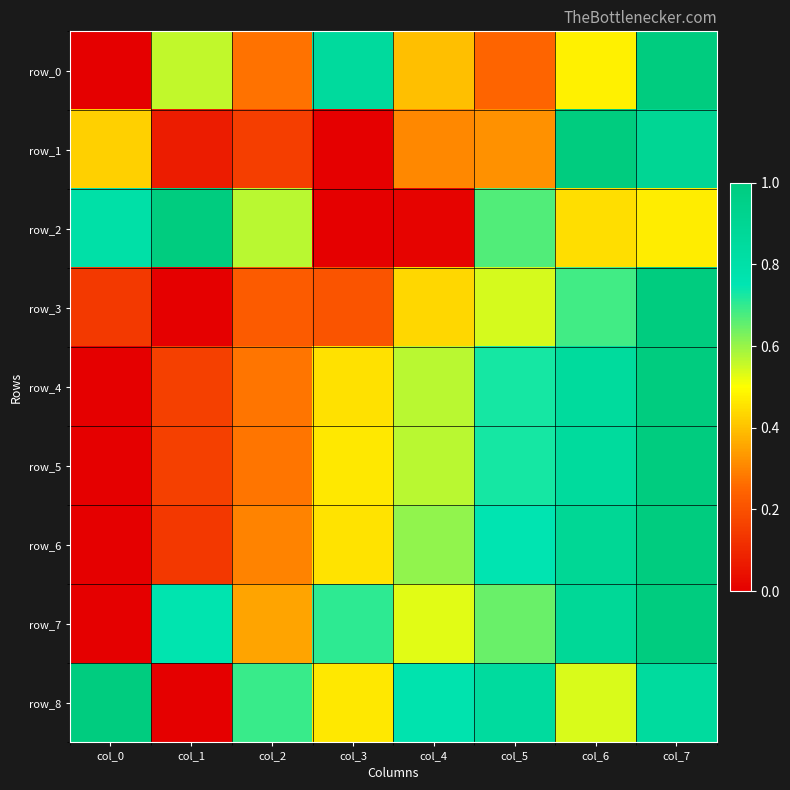

Which series has the widest spread of values?

row_0